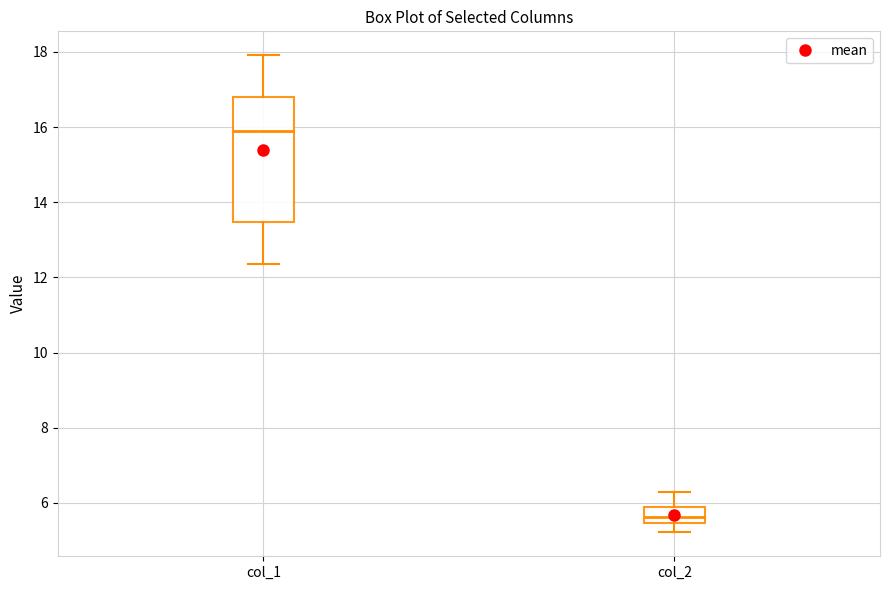

Which box has the lowest median line?

col_2